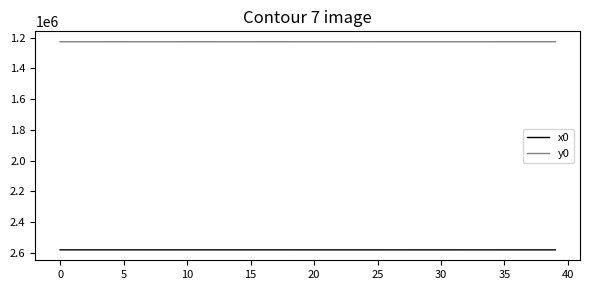

What is the lowest value of the x0 series?

2580271.6